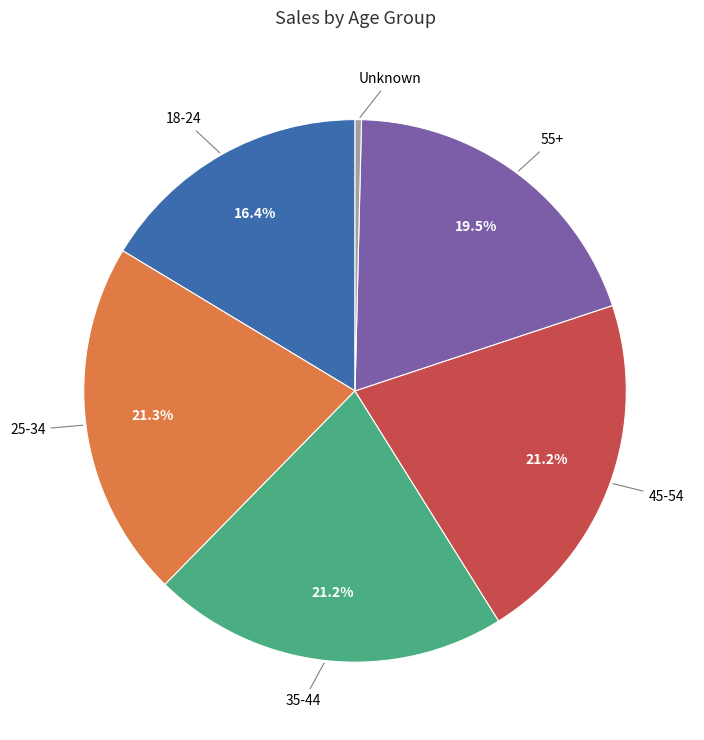

Is there a majority slice in this chart?

No